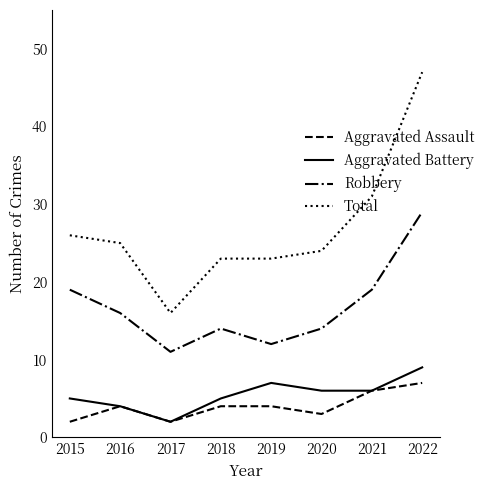

True or false: Total and Aggravated Battery intersect in this chart.

False